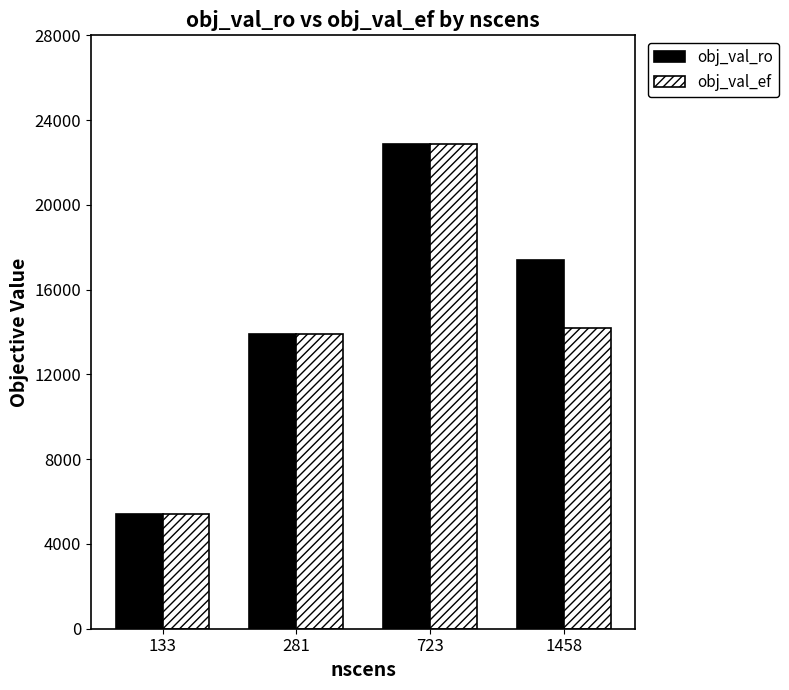

What value does the obj_val_ro series have at 723?

22888.6